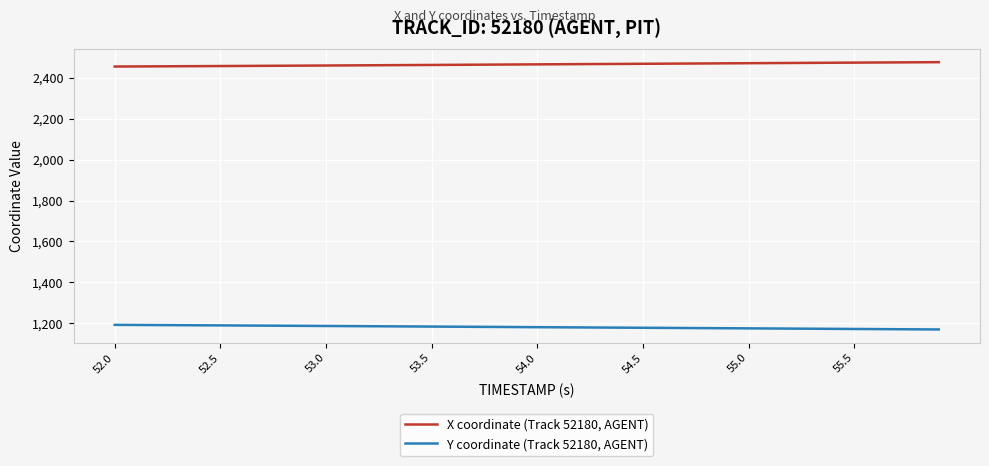

Count the number of data series in this chart.

2